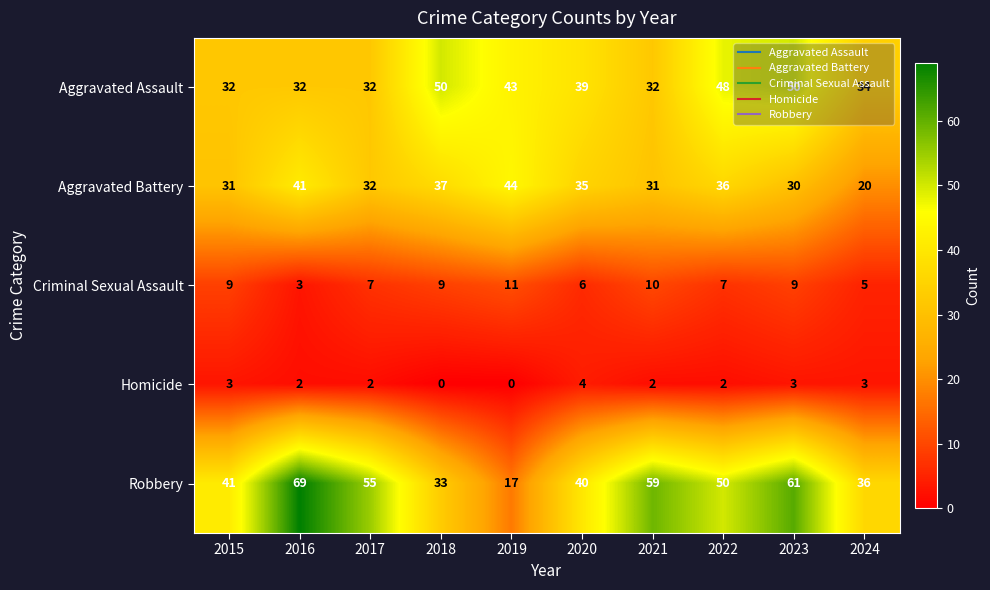

Which series has the widest spread of values?

Robbery